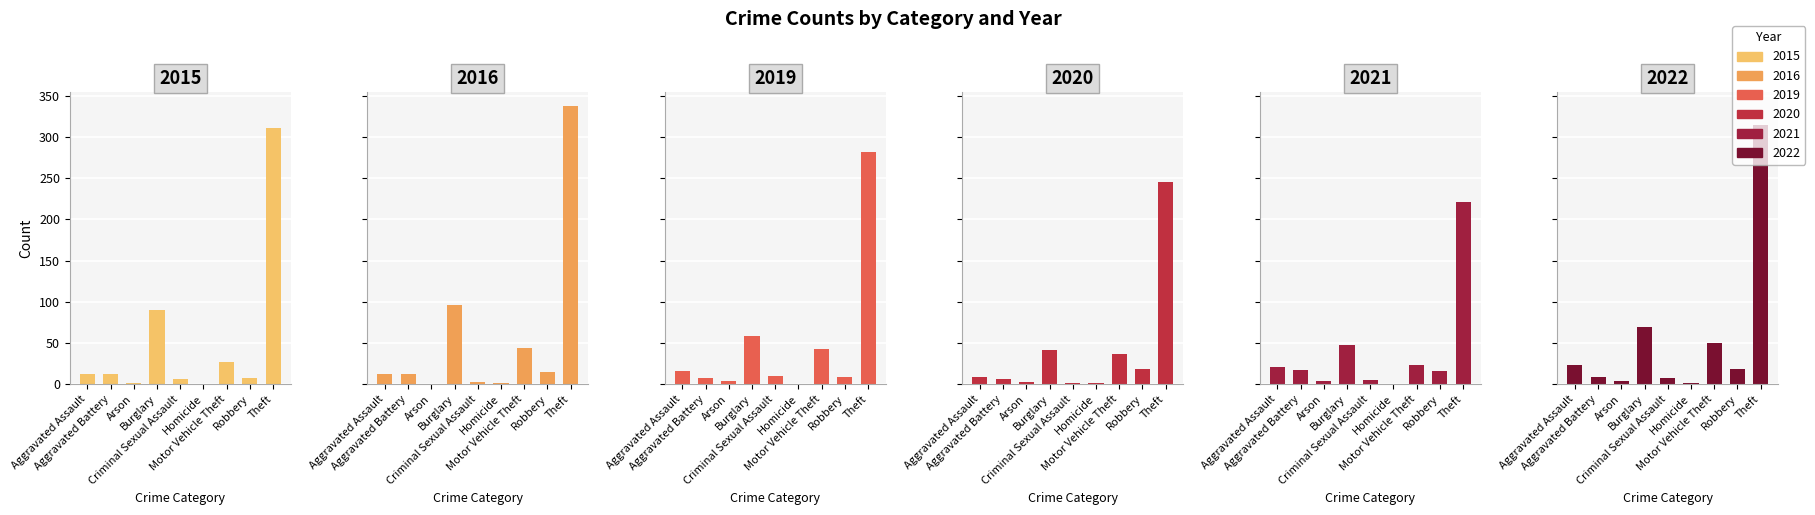

What are all the series names shown in the legend?

2020, 2022, 2016, 2015, 2019, 2021